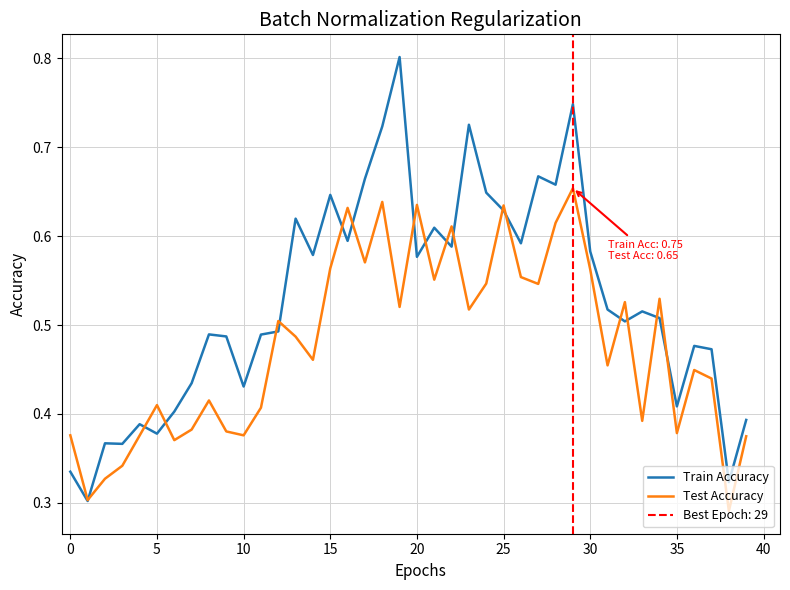

Which series has the widest spread of values?

Train Accuracy